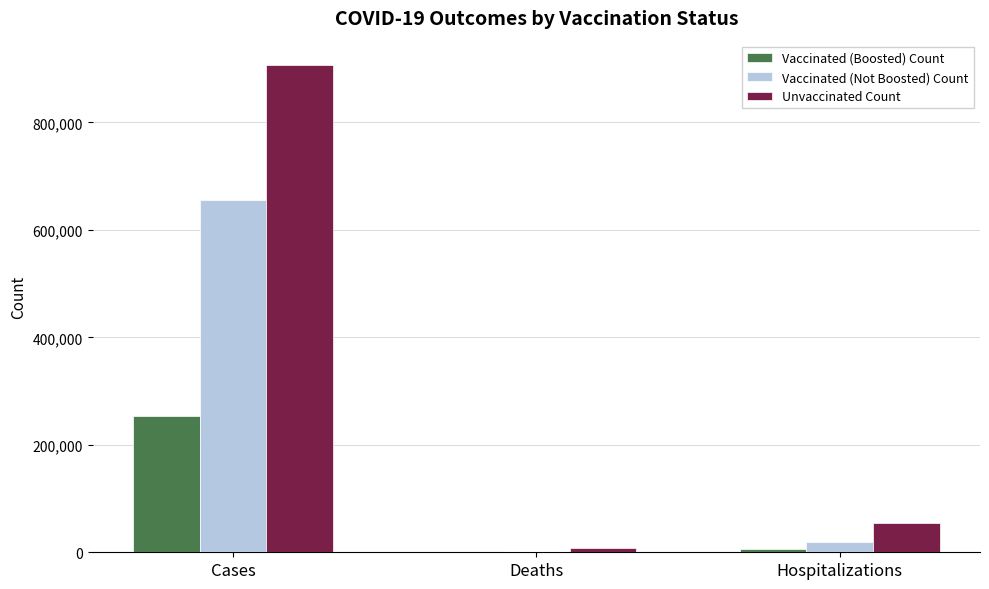

At which category is the sum across all series the highest?

Cases